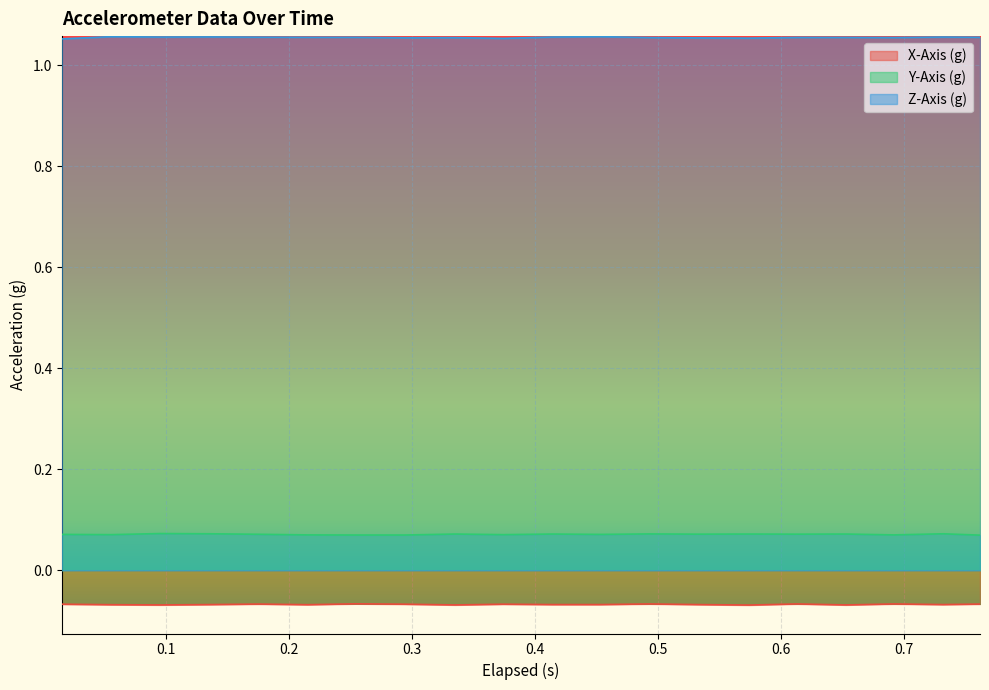

Rank the series by their maximum value, from highest to lowest.

Z-Axis (g), Y-Axis (g), X-Axis (g)